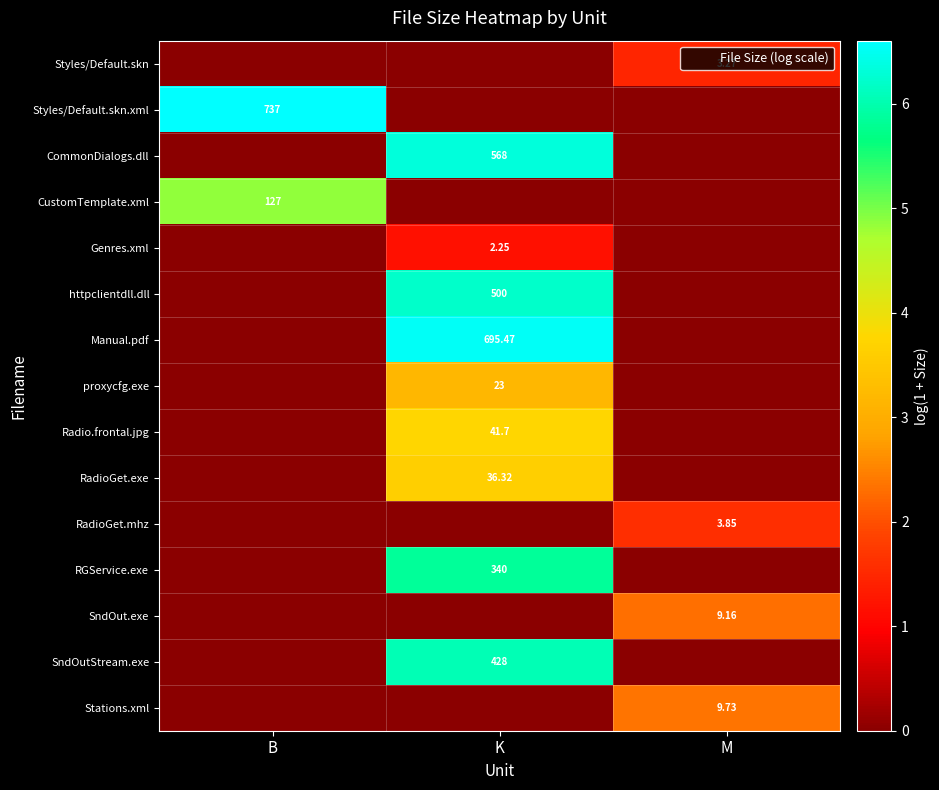

At which category is the sum across all series the highest?

K